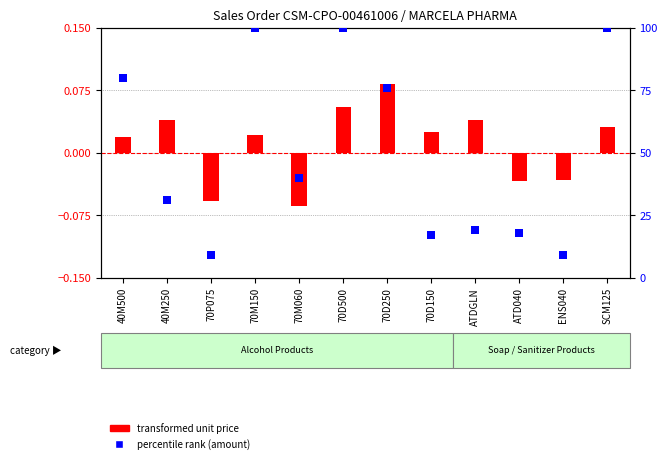

What are all the series names shown in the legend?

transformed unit price, percentile rank (amount)